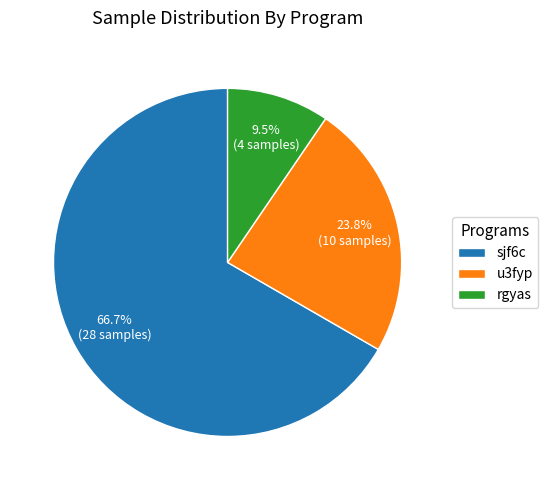

The rgyas slice represents 57% of the pie. True or false?

False